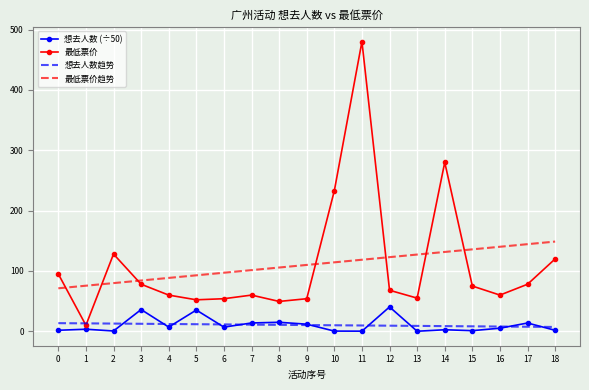

Is it true that 最低票价 equals 21.8 at 7?

False